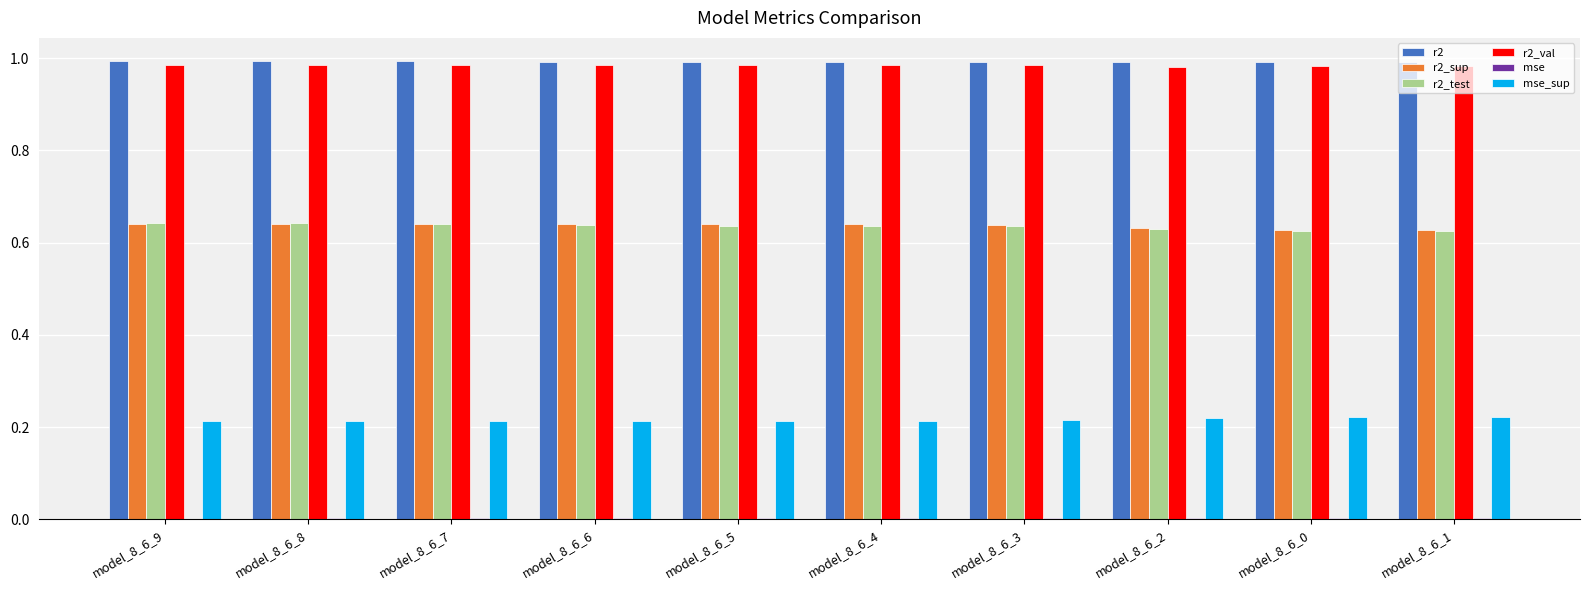

What is the total value across all series at model_8_6_1?

3.4